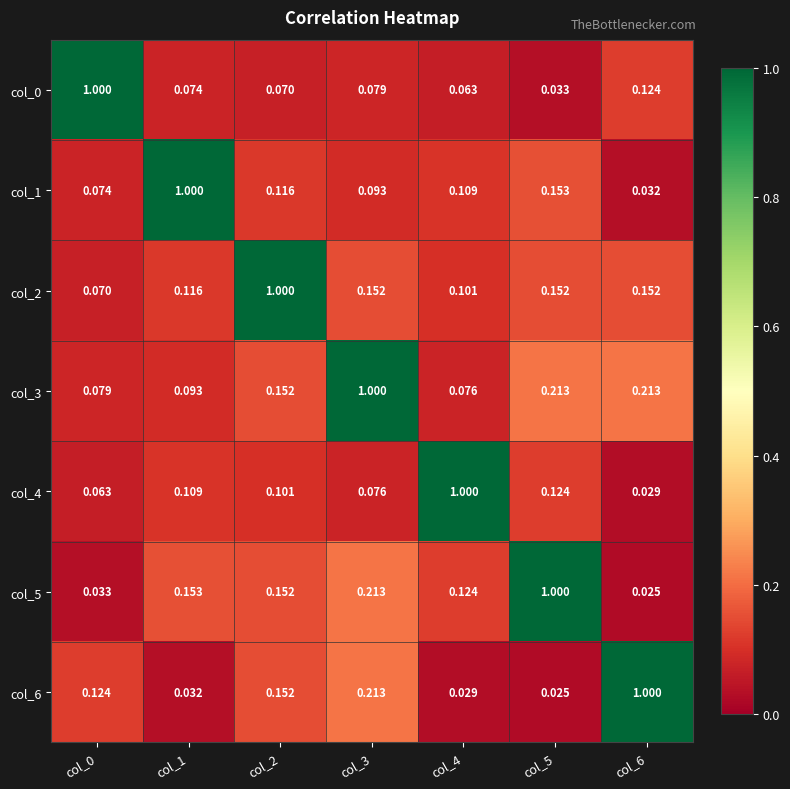

Is the value of col_0 at col_3 greater than the value of col_4 at col_5?

No